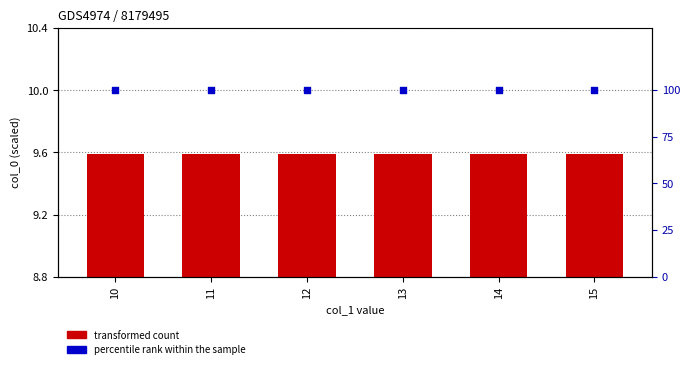

Which series has the largest Y range (max minus min)?

transformed count